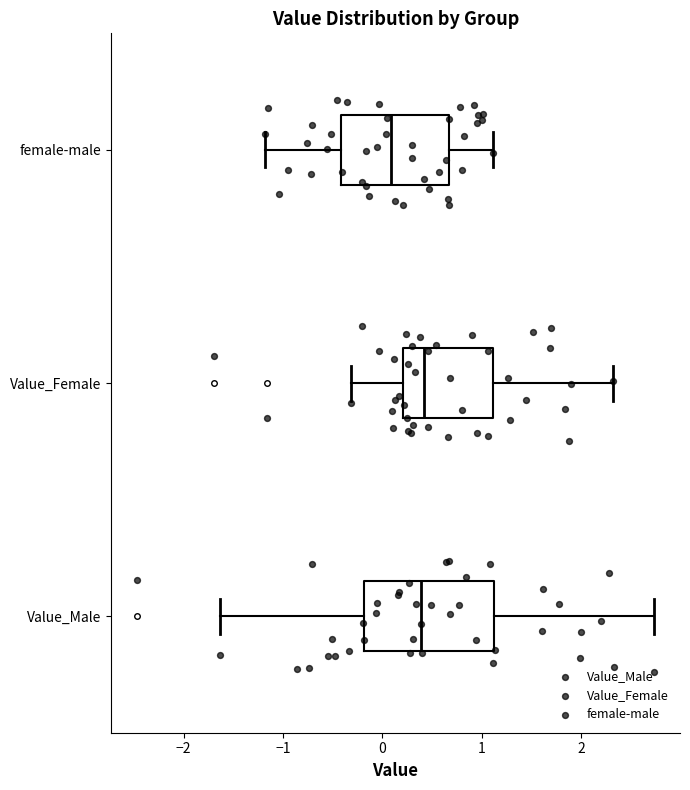

Which box has the furthest to the left median line?

female-male